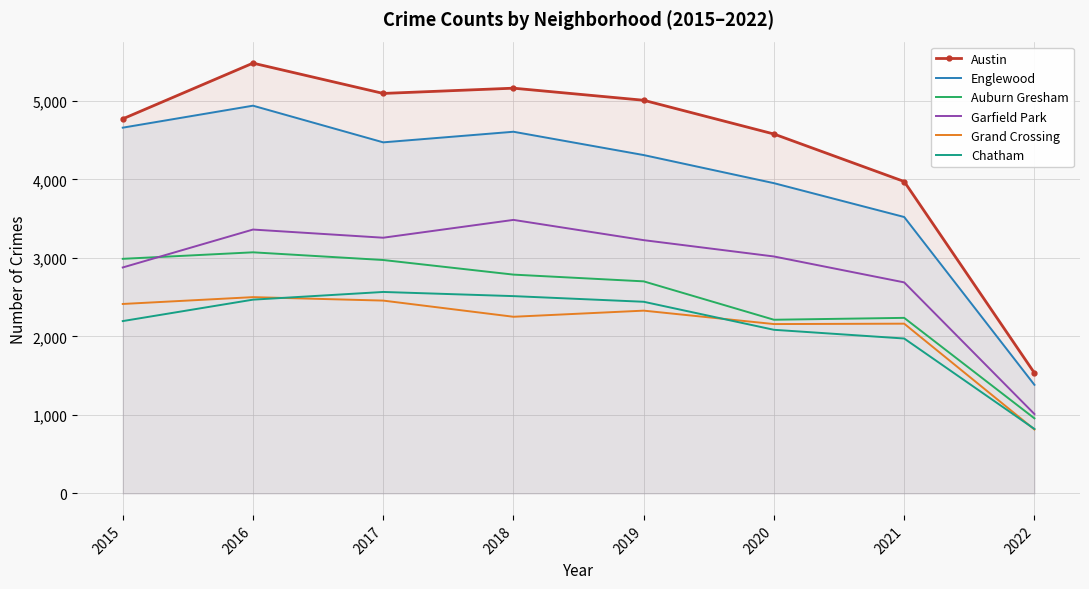

Where is Grand Crossing nearest to the value 1657?

2020